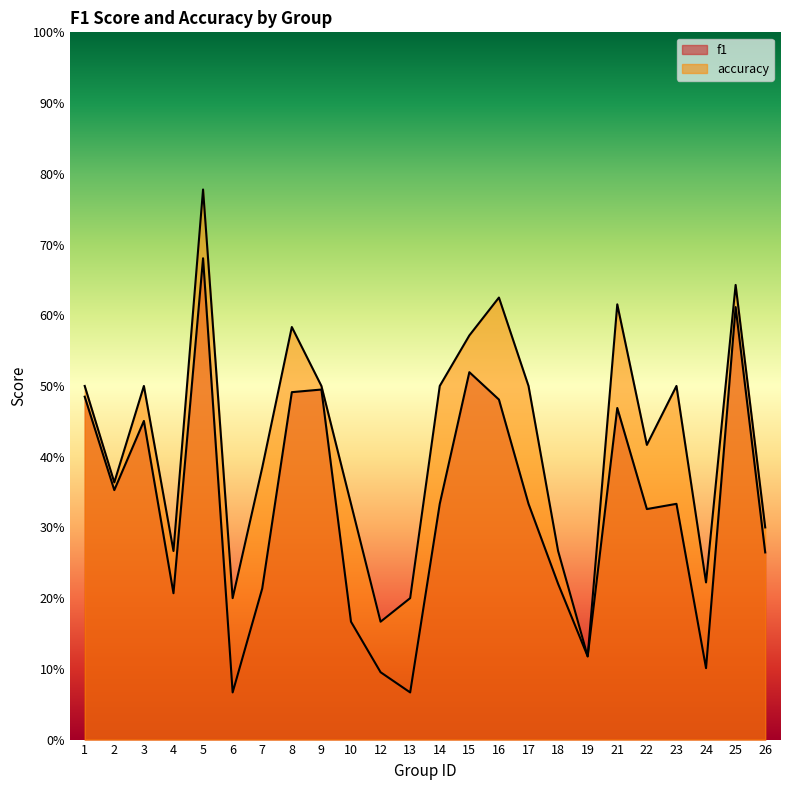

What is the sum of all accuracy values?

10.1